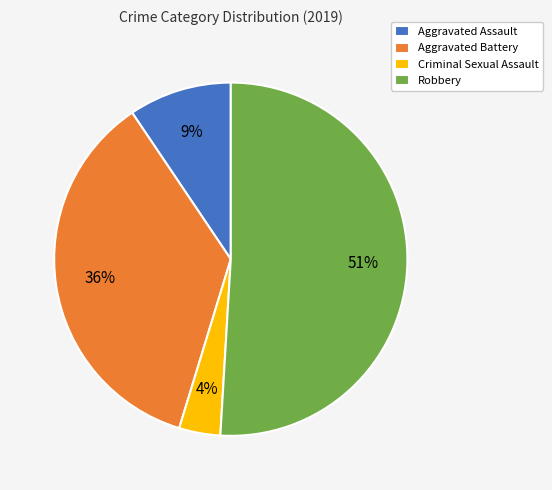

Between Aggravated Battery and Aggravated Assault, which is larger?

Aggravated Battery